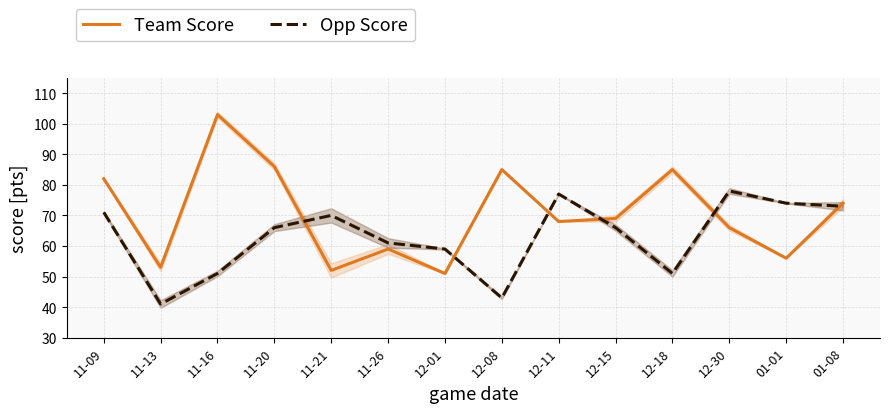

Where is Team Score nearest to the value 77?

01-08